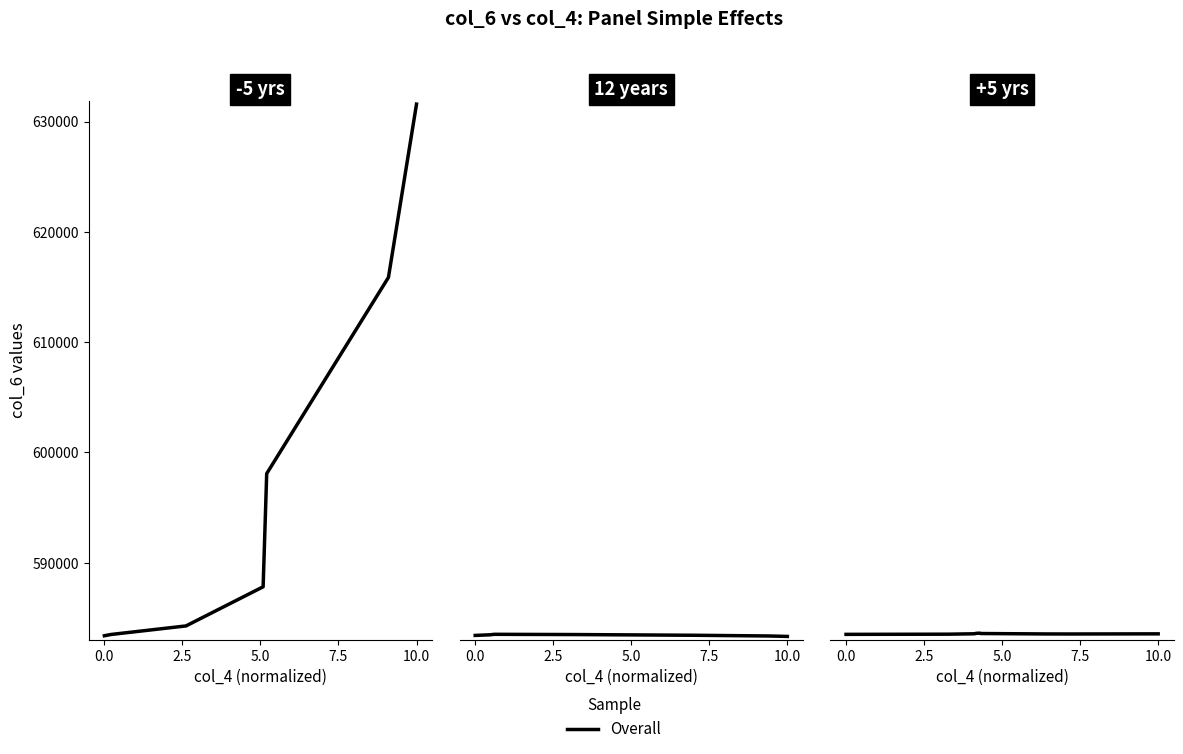

What is the ratio of the value at 0.0 to the value at 10.0?

1.0